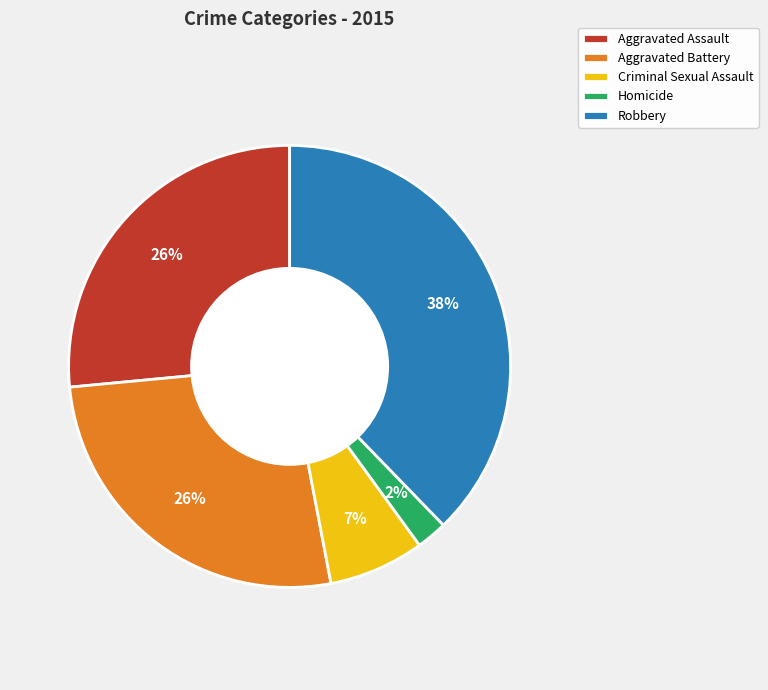

Does Homicide account for over 50% of the chart?

No